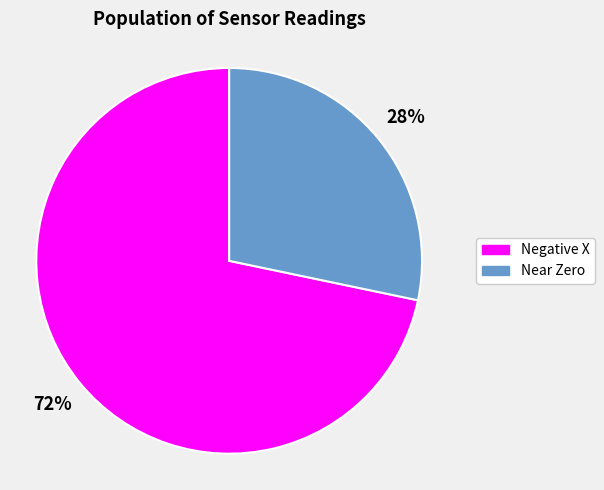

The Negative X slice represents 65% of the pie. True or false?

False